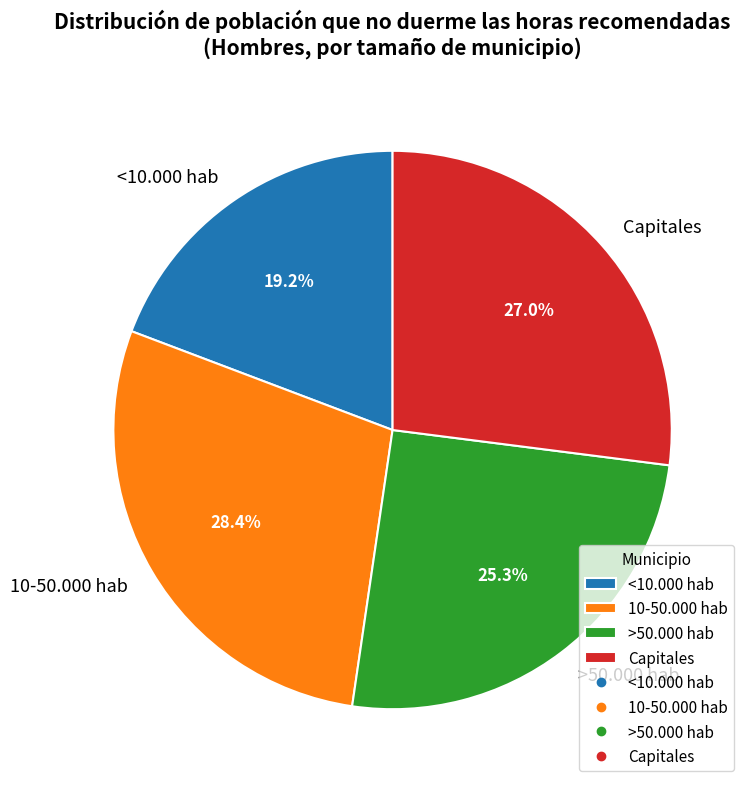

Rank the categories by value from highest to lowest.

10-50.000 hab, Capitales, >50.000 hab, <10.000 hab